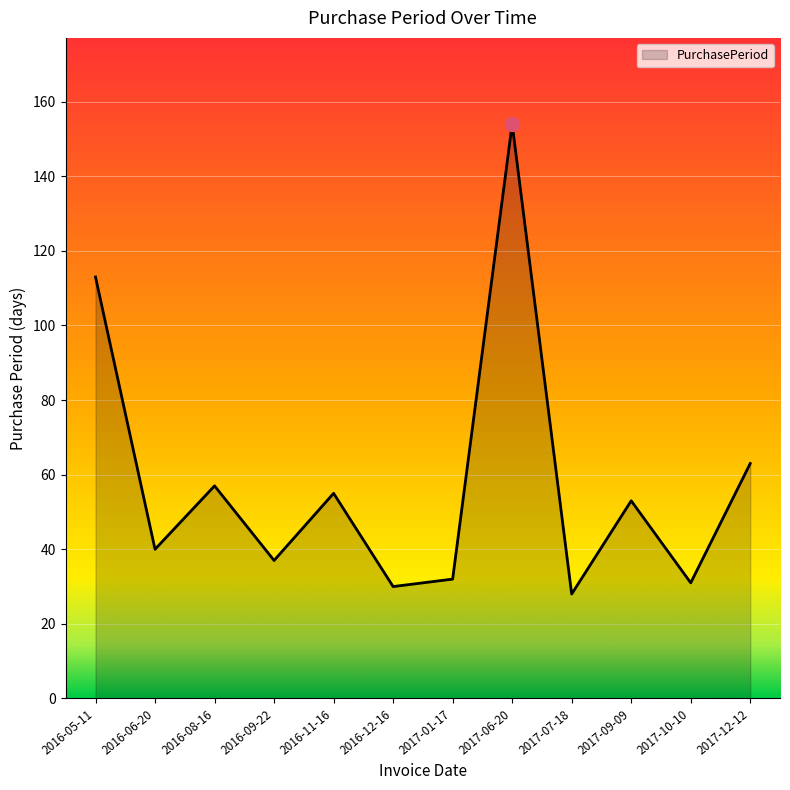

Which has a higher value, 2017-12-12 or 2017-10-10?

2017-12-12